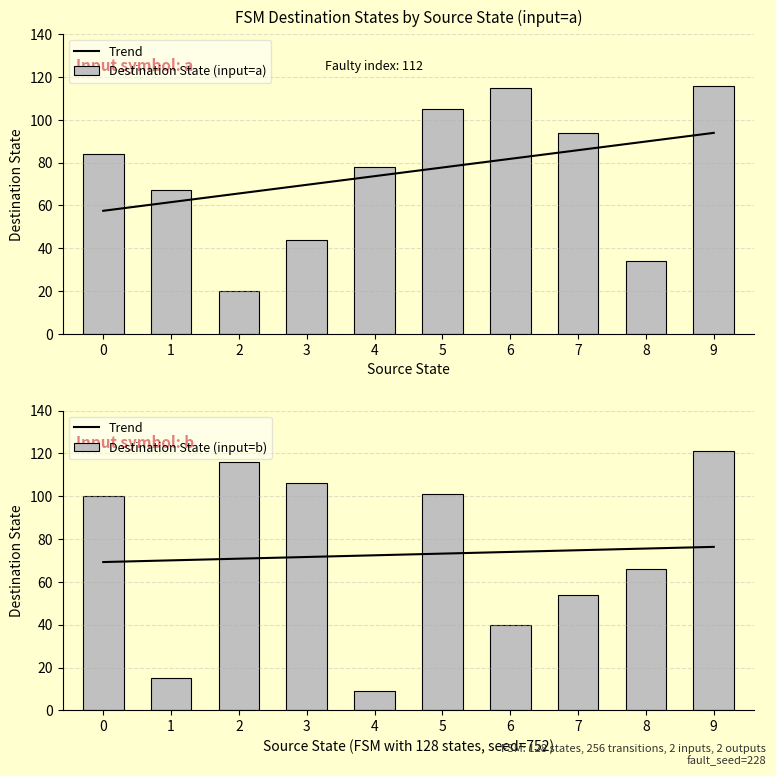

What is the difference between the maximum and minimum values in the Destination State (input=b) series?

112